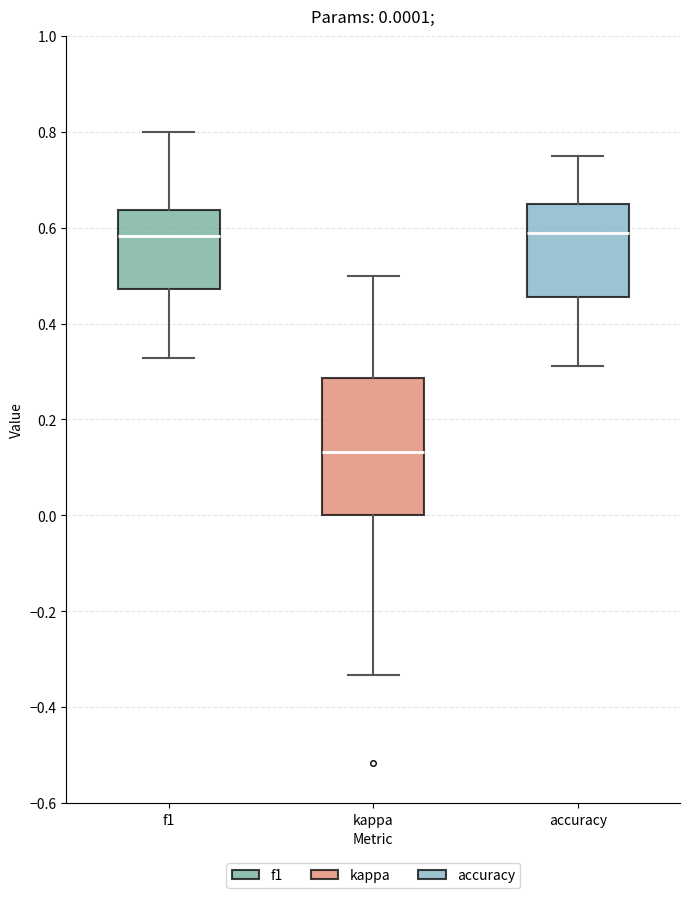

Comparing the boxes themselves (not the whiskers), which one is the tallest?

kappa